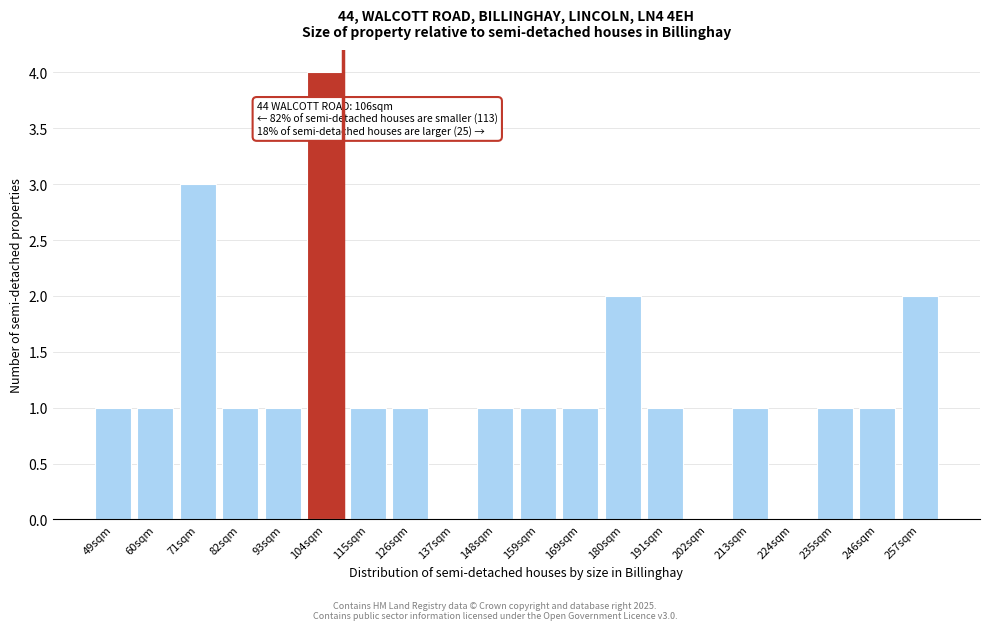

Reading left to right, list all the values displayed in this chart.

49sqm=1	60sqm=1	71sqm=3	82sqm=1	93sqm=1	104sqm=4	115sqm=1	126sqm=1	137sqm=0	148sqm=1	159sqm=1	169sqm=1	180sqm=2	191sqm=1	202sqm=0	213sqm=1	224sqm=0	235sqm=1	246sqm=1	257sqm=2